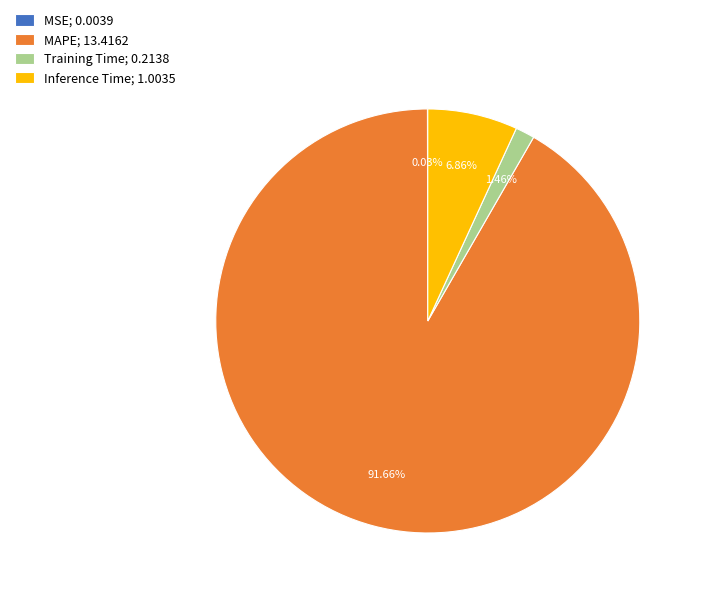

Between Training Time; 0.2138 and MAPE; 13.4162, which is larger?

MAPE; 13.4162